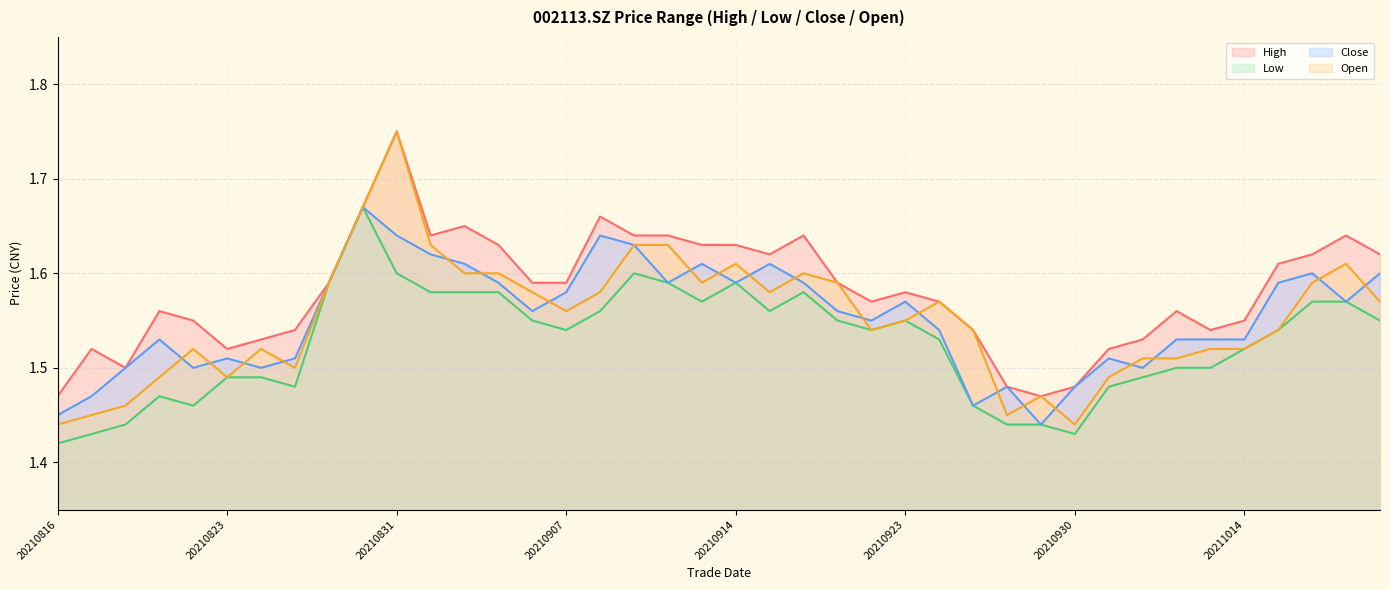

What is the value of the high point at the 25th from the left?

1.6